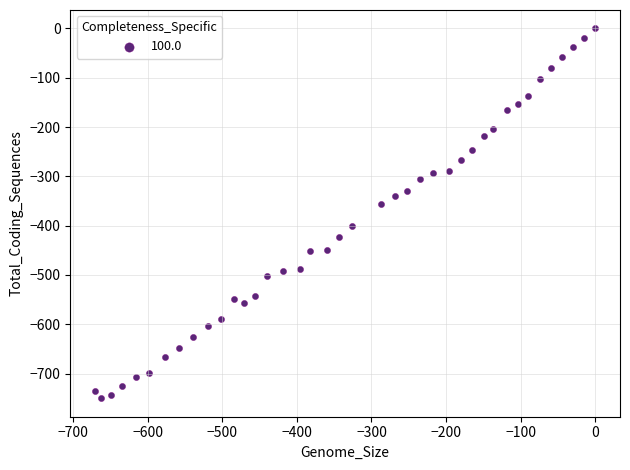

What is the range of X values (max minus min)?

670.7